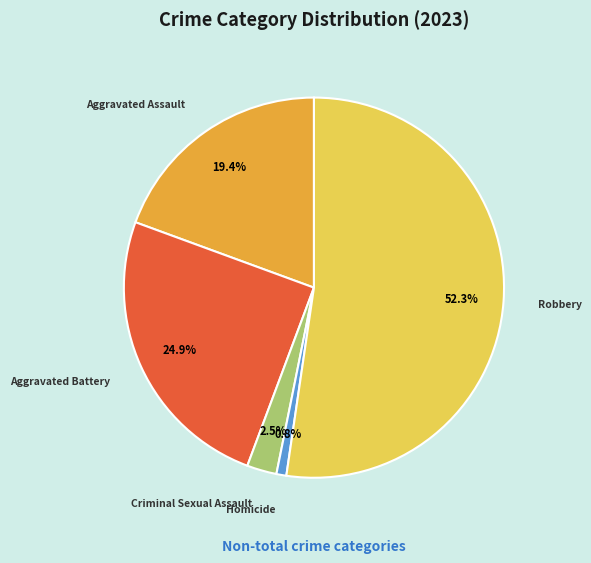

Which has a higher value, Aggravated Battery or Aggravated Assault?

Aggravated Battery